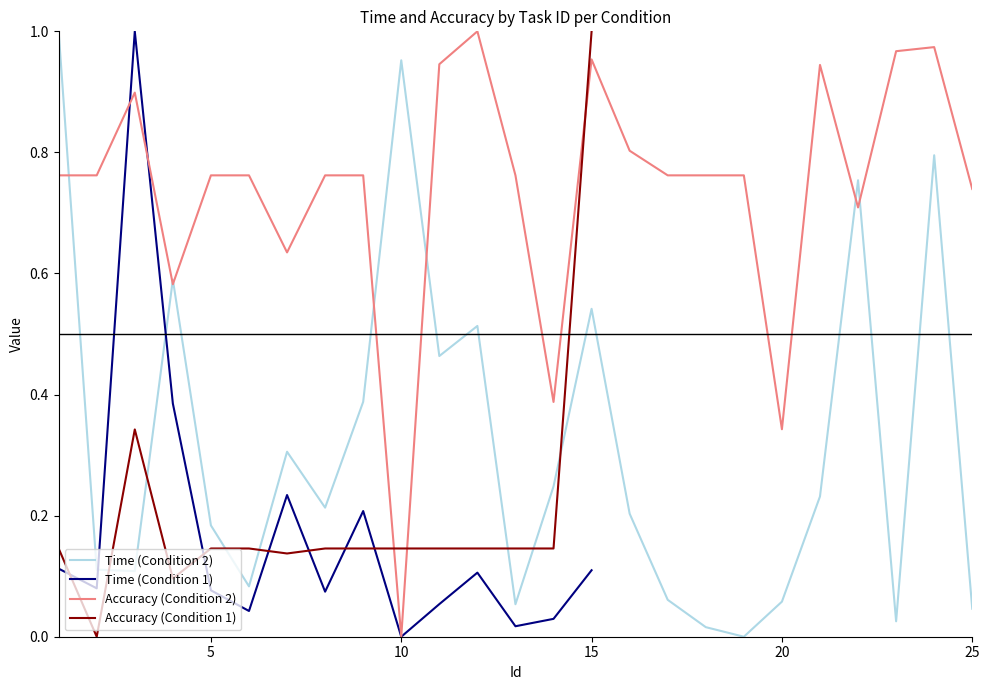

True or false: Time (Condition 1) has more than 2 points higher than both neighbors.

True